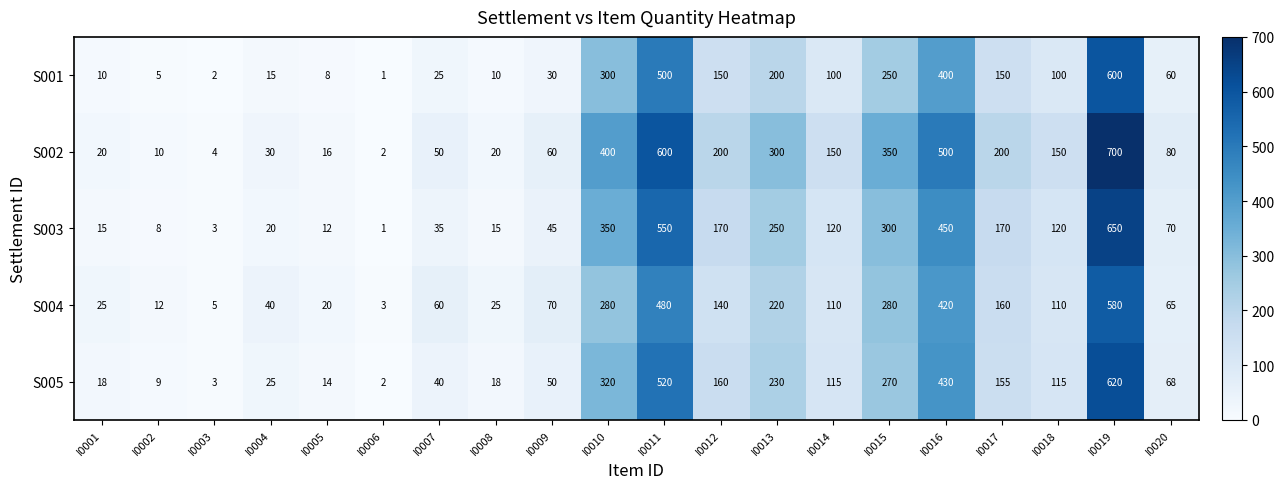

What is the total value across all series at I0017?

835